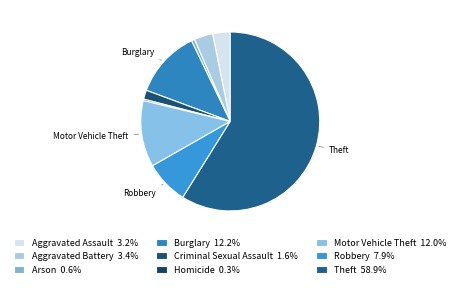

What percentage is the Arson slice, to the nearest percent?

1%